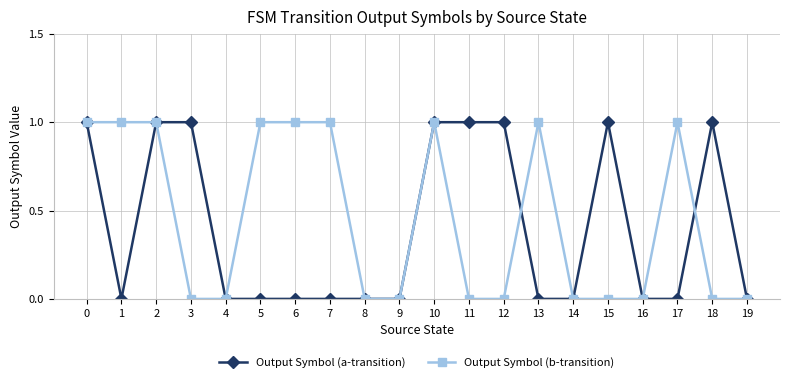

True or false: Output Symbol (a-transition) has more than 1 points higher than both neighbors.

True